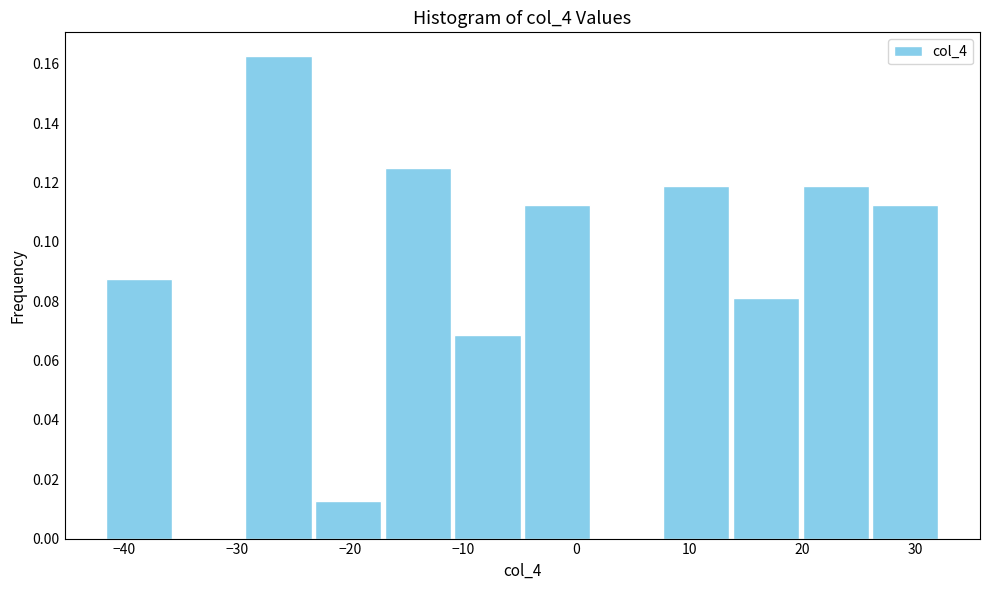

Over which range of the x-axis is the bar tallest?

-29 to -23